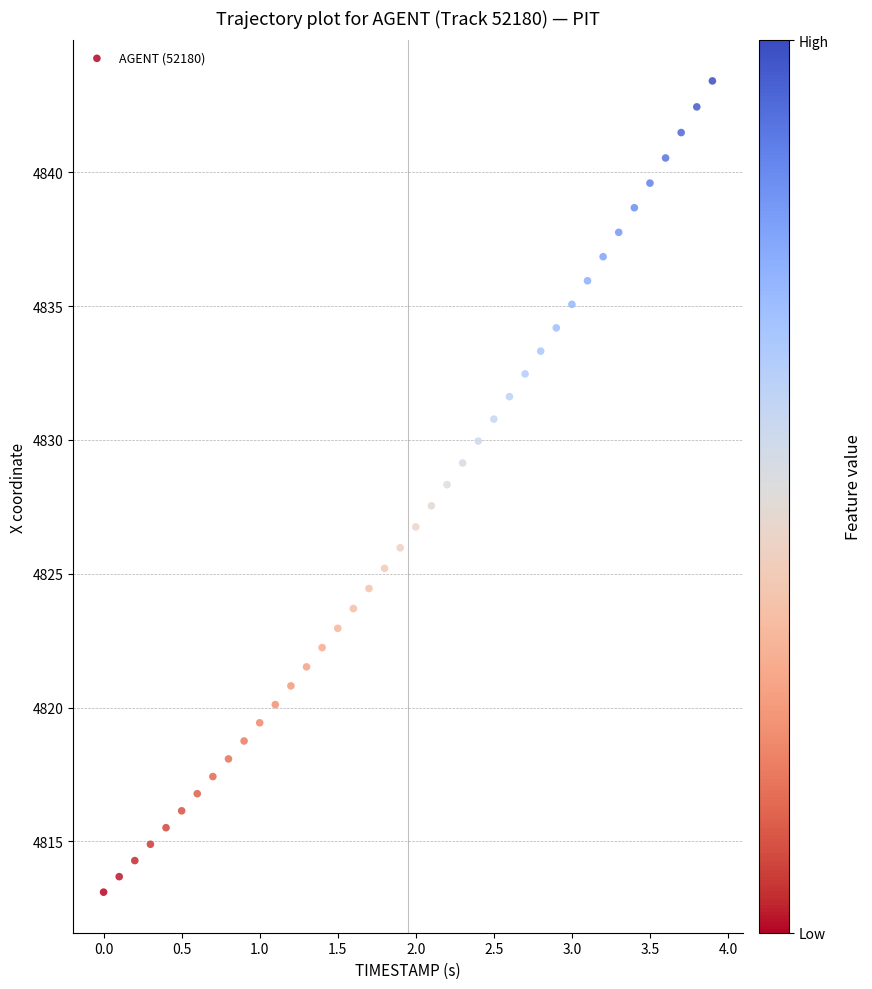

What is the range of Y values (max minus min)?

30.3